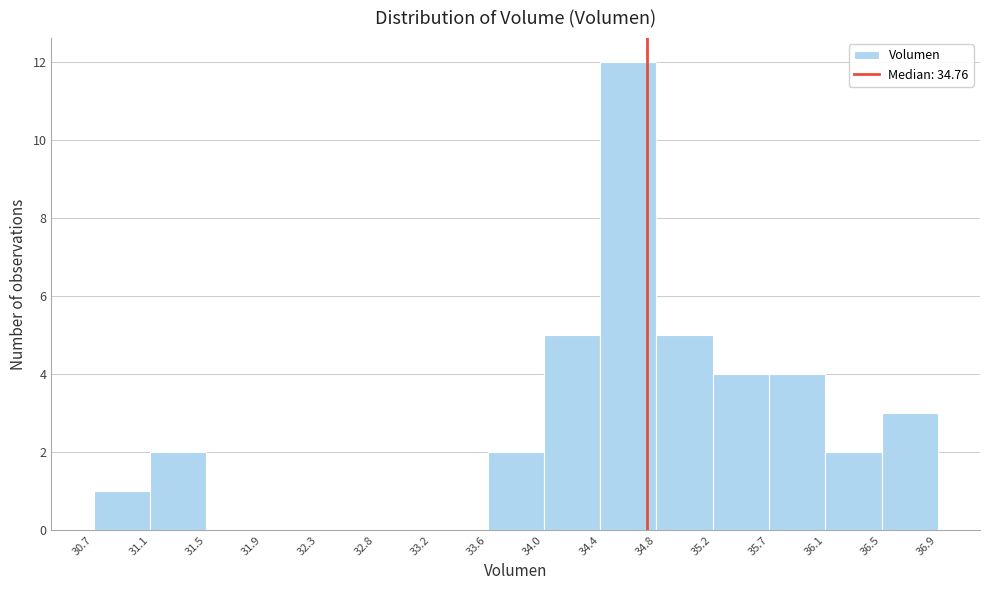

Reading left to right, list every bar in this chart as the range it spans on the x-axis followed by its height. The values are not printed on the chart, so give them approximately, as read against the axis.

30.7 to 31.1: 1
31.1 to 31.5: 2
31.5 to 31.9: 0
31.9 to 32.3: 0
32.3 to 32.8: 0
32.8 to 33.2: 0
33.2 to 33.6: 0
33.6 to 34.0: 2
34.0 to 34.4: 5
34.4 to 34.8: 12
34.8 to 35.2: 5
35.2 to 35.7: 4
35.7 to 36.1: 4
36.1 to 36.5: 2
36.5 to 36.9: 3